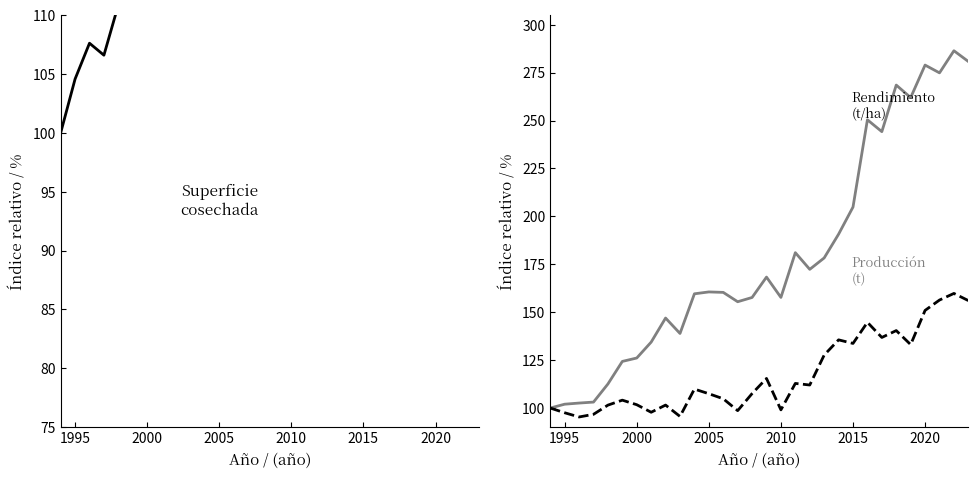

What are all the series names shown in the legend?

Superficie cosechada (Ha), Producción (t), Rendimiento (t/ha)